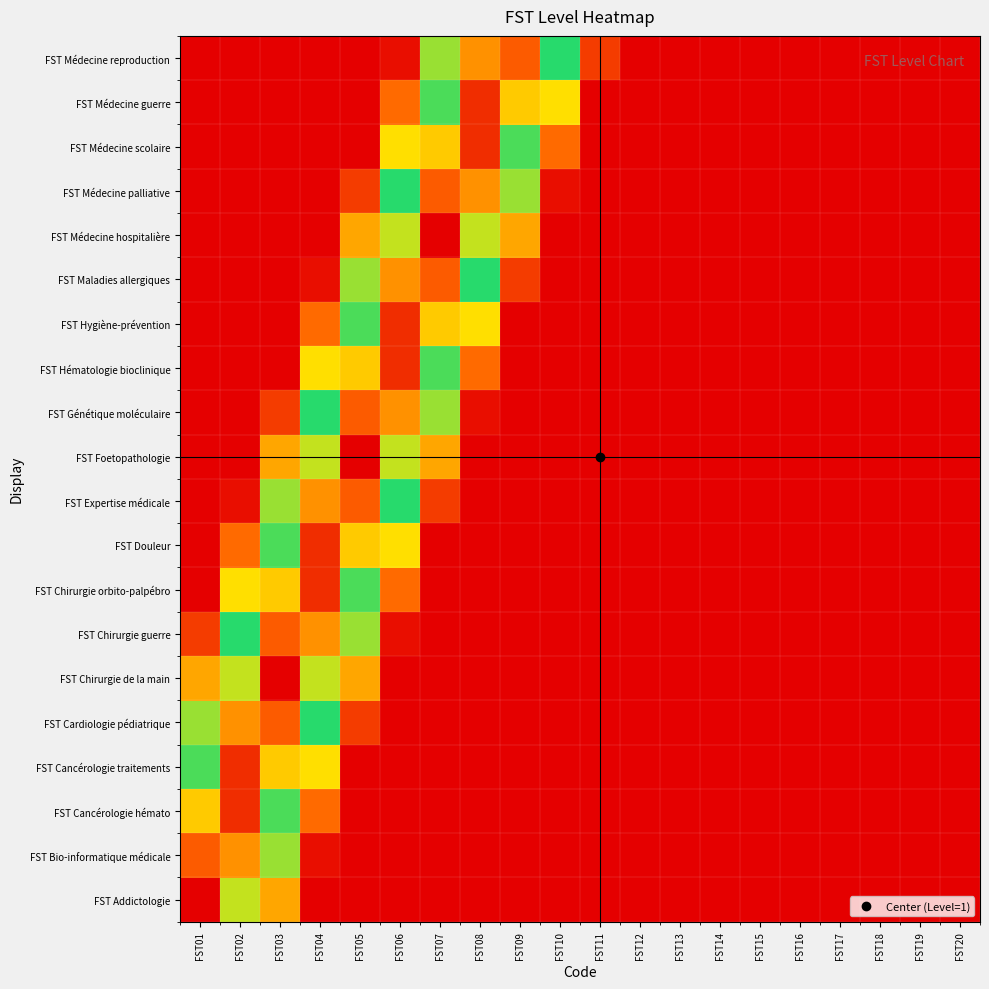

Reading left to right, transcribe all the data shown in this chart.

FST Addictologie: FST01=1.0	FST02=0.6	FST03=0.2	FST04=0.0	FST05=0.0	FST06=0.0	FST07=0.0	FST08=0.0	FST09=0.0	FST10=0.0	FST11=0.0	FST12=0.0	FST13=0.0	FST14=0.0	FST15=0.0	FST16=0.0	FST17=0.0	FST18=0.0	FST19=0.0	FST20=0.0
FST Bio-informatique médicale: FST01=0.8	FST02=0.8	FST03=0.4	FST04=0.0	FST05=0.0	FST06=0.0	FST07=0.0	FST08=0.0	FST09=0.0	FST10=0.0	FST11=0.0	FST12=0.0	FST13=0.0	FST14=0.0	FST15=0.0	FST16=0.0	FST17=0.0	FST18=0.0	FST19=0.0	FST20=0.0
FST Cancérologie hémato: FST01=0.7	FST02=0.9	FST03=0.6	FST04=0.2	FST05=0.0	FST06=0.0	FST07=0.0	FST08=0.0	FST09=0.0	FST10=0.0	FST11=0.0	FST12=0.0	FST13=0.0	FST14=0.0	FST15=0.0	FST16=0.0	FST17=0.0	FST18=0.0	FST19=0.0	FST20=0.0
FST Cancérologie traitements: FST01=0.6	FST02=0.9	FST03=0.7	FST04=0.3	FST05=0.0	FST06=0.0	FST07=0.0	FST08=0.0	FST09=0.0	FST10=0.0	FST11=0.0	FST12=0.0	FST13=0.0	FST14=0.0	FST15=0.0	FST16=0.0	FST17=0.0	FST18=0.0	FST19=0.0	FST20=0.0
FST Cardiologie pédiatrique: FST01=0.4	FST02=0.8	FST03=0.9	FST04=0.5	FST05=0.1	FST06=0.0	FST07=0.0	FST08=0.0	FST09=0.0	FST10=0.0	FST11=0.0	FST12=0.0	FST13=0.0	FST14=0.0	FST15=0.0	FST16=0.0	FST17=0.0	FST18=0.0	FST19=0.0	FST20=0.0
FST Chirurgie de la main: FST01=0.2	FST02=0.6	FST03=1.0	FST04=0.6	FST05=0.2	FST06=0.0	FST07=0.0	FST08=0.0	FST09=0.0	FST10=0.0	FST11=0.0	FST12=0.0	FST13=0.0	FST14=0.0	FST15=0.0	FST16=0.0	FST17=0.0	FST18=0.0	FST19=0.0	FST20=0.0
FST Chirurgie guerre: FST01=0.1	FST02=0.5	FST03=0.9	FST04=0.8	FST05=0.4	FST06=0.0	FST07=0.0	FST08=0.0	FST09=0.0	FST10=0.0	FST11=0.0	FST12=0.0	FST13=0.0	FST14=0.0	FST15=0.0	FST16=0.0	FST17=0.0	FST18=0.0	FST19=0.0	FST20=0.0
FST Chirurgie orbito-palpébro: FST01=0.0	FST02=0.3	FST03=0.7	FST04=0.9	FST05=0.5	FST06=0.2	FST07=0.0	FST08=0.0	FST09=0.0	FST10=0.0	FST11=0.0	FST12=0.0	FST13=0.0	FST14=0.0	FST15=0.0	FST16=0.0	FST17=0.0	FST18=0.0	FST19=0.0	FST20=0.0
FST Douleur: FST01=0.0	FST02=0.2	FST03=0.5	FST04=0.9	FST05=0.7	FST06=0.3	FST07=0.0	FST08=0.0	FST09=0.0	FST10=0.0	FST11=0.0	FST12=0.0	FST13=0.0	FST14=0.0	FST15=0.0	FST16=0.0	FST17=0.0	FST18=0.0	FST19=0.0	FST20=0.0
FST Expertise médicale: FST01=0.0	FST02=0.0	FST03=0.4	FST04=0.8	FST05=0.9	FST06=0.5	FST07=0.1	FST08=0.0	FST09=0.0	FST10=0.0	FST11=0.0	FST12=0.0	FST13=0.0	FST14=0.0	FST15=0.0	FST16=0.0	FST17=0.0	FST18=0.0	FST19=0.0	FST20=0.0
FST Foetopathologie: FST01=0.0	FST02=0.0	FST03=0.2	FST04=0.6	FST05=1.0	FST06=0.6	FST07=0.2	FST08=0.0	FST09=0.0	FST10=0.0	FST11=0.0	FST12=0.0	FST13=0.0	FST14=0.0	FST15=0.0	FST16=0.0	FST17=0.0	FST18=0.0	FST19=0.0	FST20=0.0
FST Génétique moléculaire: FST01=0.0	FST02=0.0	FST03=0.1	FST04=0.5	FST05=0.8	FST06=0.8	FST07=0.4	FST08=0.0	FST09=0.0	FST10=0.0	FST11=0.0	FST12=0.0	FST13=0.0	FST14=0.0	FST15=0.0	FST16=0.0	FST17=0.0	FST18=0.0	FST19=0.0	FST20=0.0
FST Hématologie bioclinique: FST01=0.0	FST02=0.0	FST03=0.0	FST04=0.3	FST05=0.7	FST06=0.9	FST07=0.5	FST08=0.2	FST09=0.0	FST10=0.0	FST11=0.0	FST12=0.0	FST13=0.0	FST14=0.0	FST15=0.0	FST16=0.0	FST17=0.0	FST18=0.0	FST19=0.0	FST20=0.0
FST Hygiène-prévention: FST01=0.0	FST02=0.0	FST03=0.0	FST04=0.2	FST05=0.5	FST06=0.9	FST07=0.7	FST08=0.3	FST09=0.0	FST10=0.0	FST11=0.0	FST12=0.0	FST13=0.0	FST14=0.0	FST15=0.0	FST16=0.0	FST17=0.0	FST18=0.0	FST19=0.0	FST20=0.0
FST Maladies allergiques: FST01=0.0	FST02=0.0	FST03=0.0	FST04=0.0	FST05=0.4	FST06=0.8	FST07=0.8	FST08=0.5	FST09=0.1	FST10=0.0	FST11=0.0	FST12=0.0	FST13=0.0	FST14=0.0	FST15=0.0	FST16=0.0	FST17=0.0	FST18=0.0	FST19=0.0	FST20=0.0
FST Médecine hospitalière: FST01=0.0	FST02=0.0	FST03=0.0	FST04=0.0	FST05=0.2	FST06=0.6	FST07=1.0	FST08=0.6	FST09=0.2	FST10=0.0	FST11=0.0	FST12=0.0	FST13=0.0	FST14=0.0	FST15=0.0	FST16=0.0	FST17=0.0	FST18=0.0	FST19=0.0	FST20=0.0
FST Médecine palliative: FST01=0.0	FST02=0.0	FST03=0.0	FST04=0.0	FST05=0.1	FST06=0.5	FST07=0.8	FST08=0.8	FST09=0.4	FST10=0.0	FST11=0.0	FST12=0.0	FST13=0.0	FST14=0.0	FST15=0.0	FST16=0.0	FST17=0.0	FST18=0.0	FST19=0.0	FST20=0.0
FST Médecine scolaire: FST01=0.0	FST02=0.0	FST03=0.0	FST04=0.0	FST05=0.0	FST06=0.3	FST07=0.7	FST08=0.9	FST09=0.5	FST10=0.2	FST11=0.0	FST12=0.0	FST13=0.0	FST14=0.0	FST15=0.0	FST16=0.0	FST17=0.0	FST18=0.0	FST19=0.0	FST20=0.0
FST Médecine guerre: FST01=0.0	FST02=0.0	FST03=0.0	FST04=0.0	FST05=0.0	FST06=0.2	FST07=0.5	FST08=0.9	FST09=0.7	FST10=0.3	FST11=0.0	FST12=0.0	FST13=0.0	FST14=0.0	FST15=0.0	FST16=0.0	FST17=0.0	FST18=0.0	FST19=0.0	FST20=0.0
FST Médecine reproduction: FST01=0.0	FST02=0.0	FST03=0.0	FST04=0.0	FST05=0.0	FST06=0.0	FST07=0.4	FST08=0.8	FST09=0.8	FST10=0.5	FST11=0.1	FST12=0.0	FST13=0.0	FST14=0.0	FST15=0.0	FST16=0.0	FST17=0.0	FST18=0.0	FST19=0.0	FST20=0.0